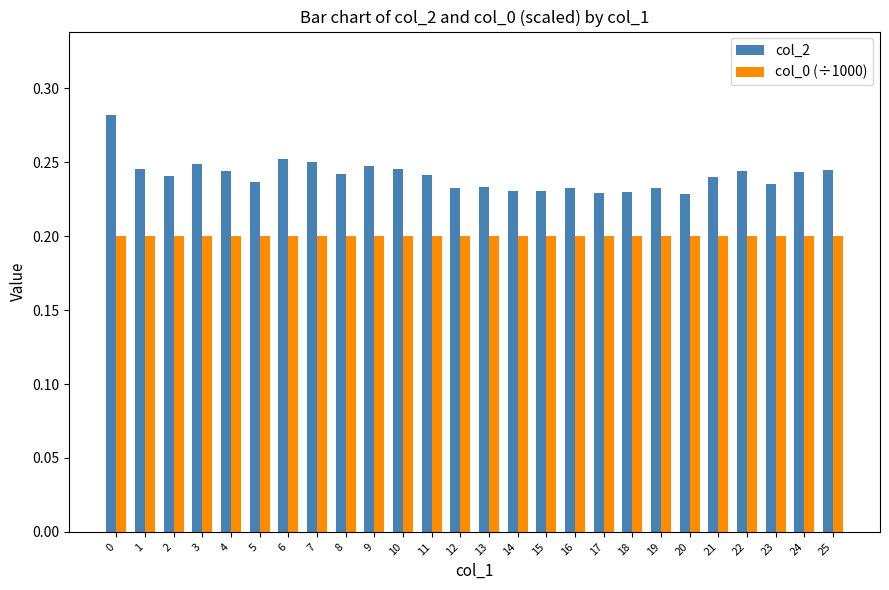

Rank the series at 1 from highest to lowest value.

col_2, col_0 (÷1000)